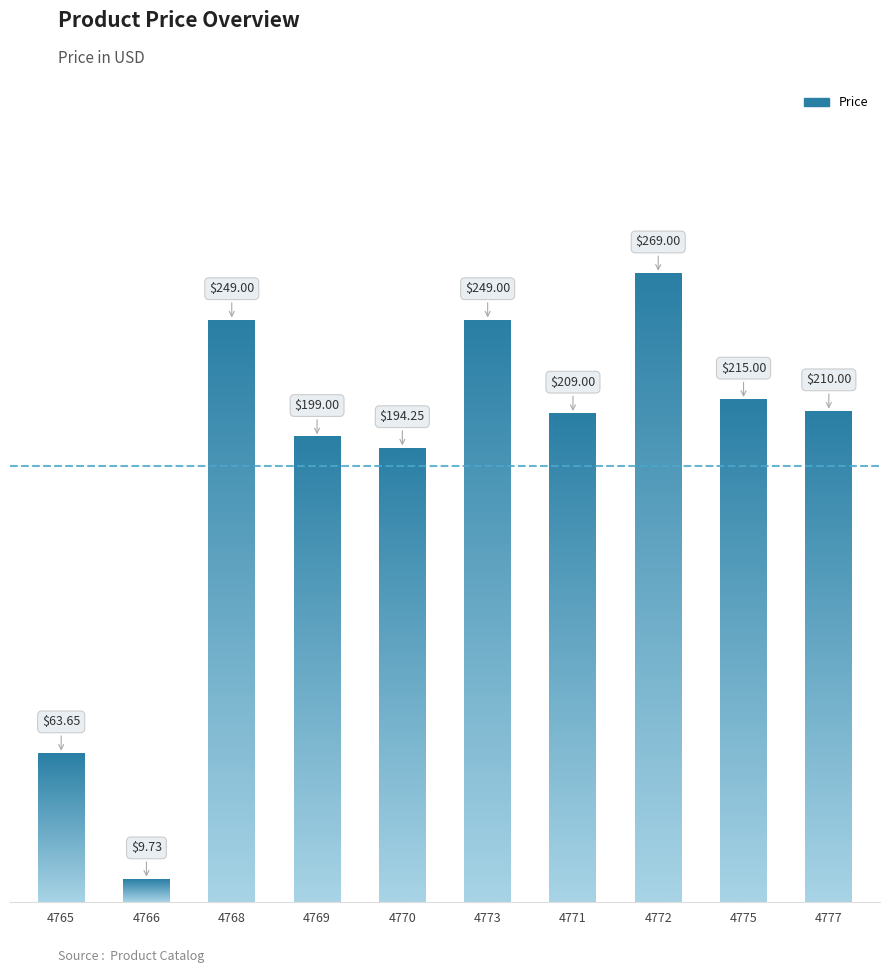

Between 4771 and 4773, which is larger?

4773